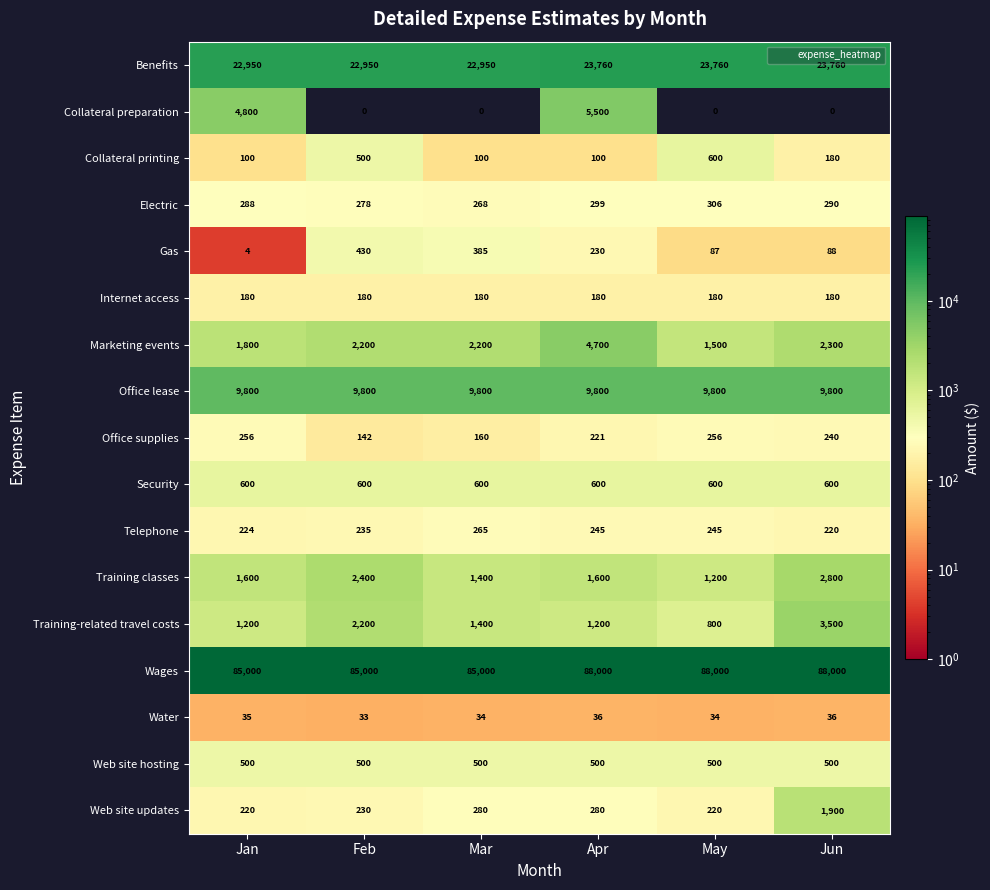

What is the approximate value of Electric at Mar, to the nearest 5?

270